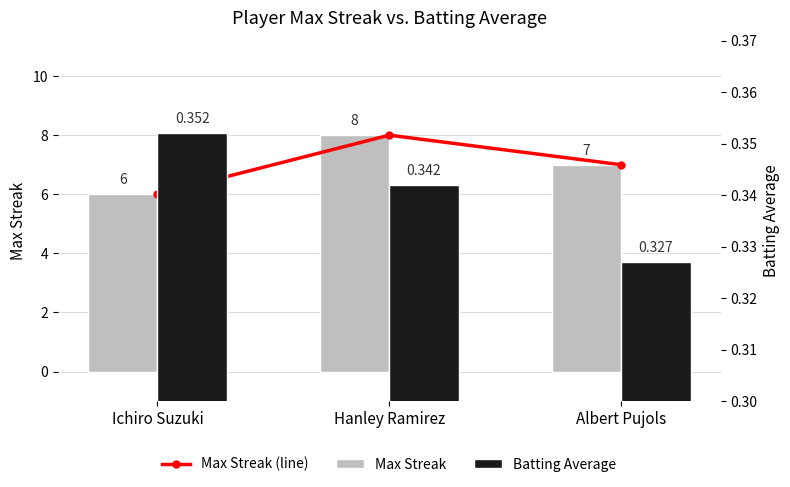

Reading right to left, what are all the values shown in this chart?

Max Streak (line): 7.0	8.0	6.0
Max Streak: 7.0	8.0	6.0
Batting Average: 0.3	0.3	0.4